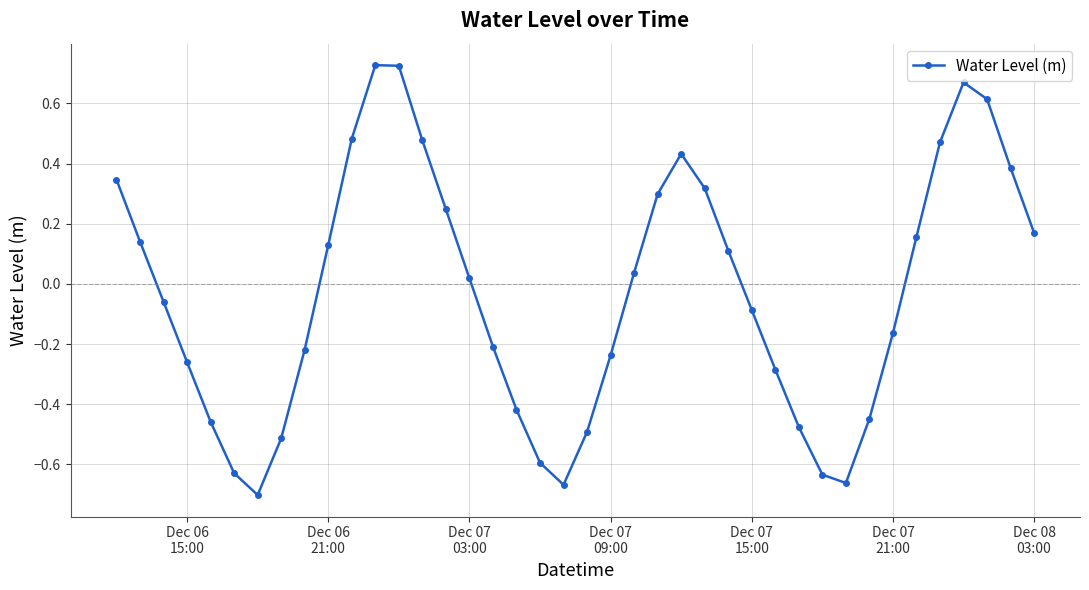

How many points are lower than both their immediate neighbors (excluding endpoints)?

3